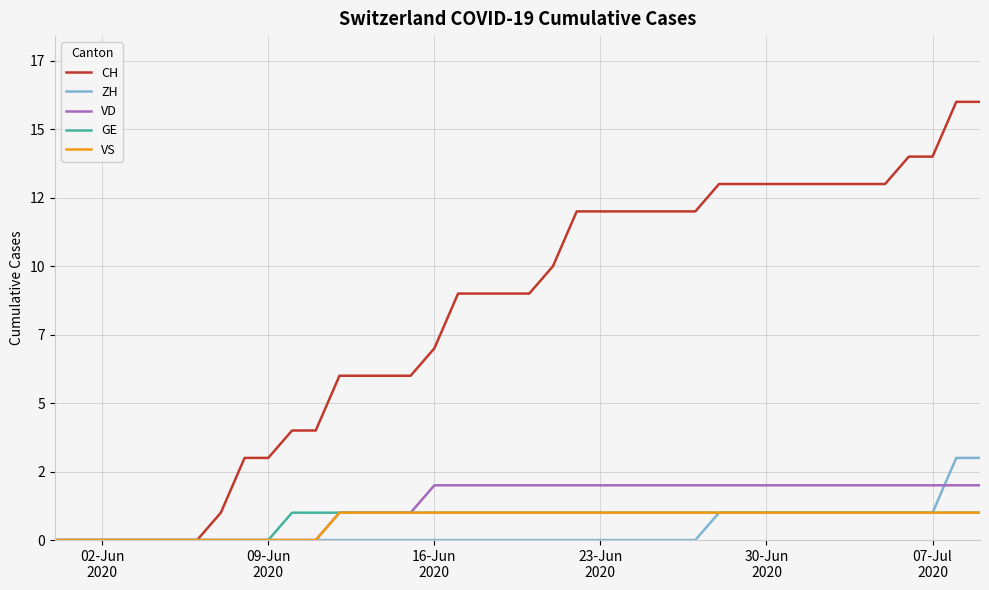

What are all the series names shown in the legend?

CH, ZH, VD, GE, VS